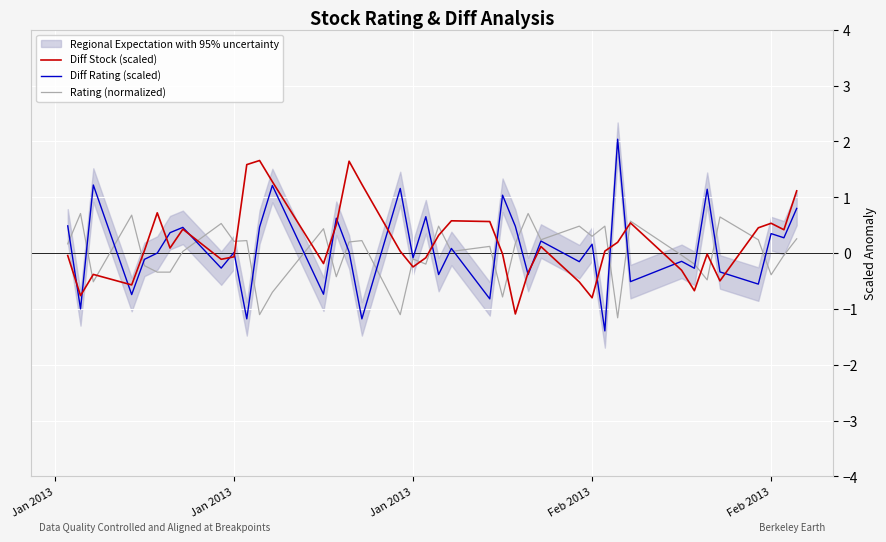

What is the difference between the maximum and minimum values in the Diff Rating (scaled) series?

3.4